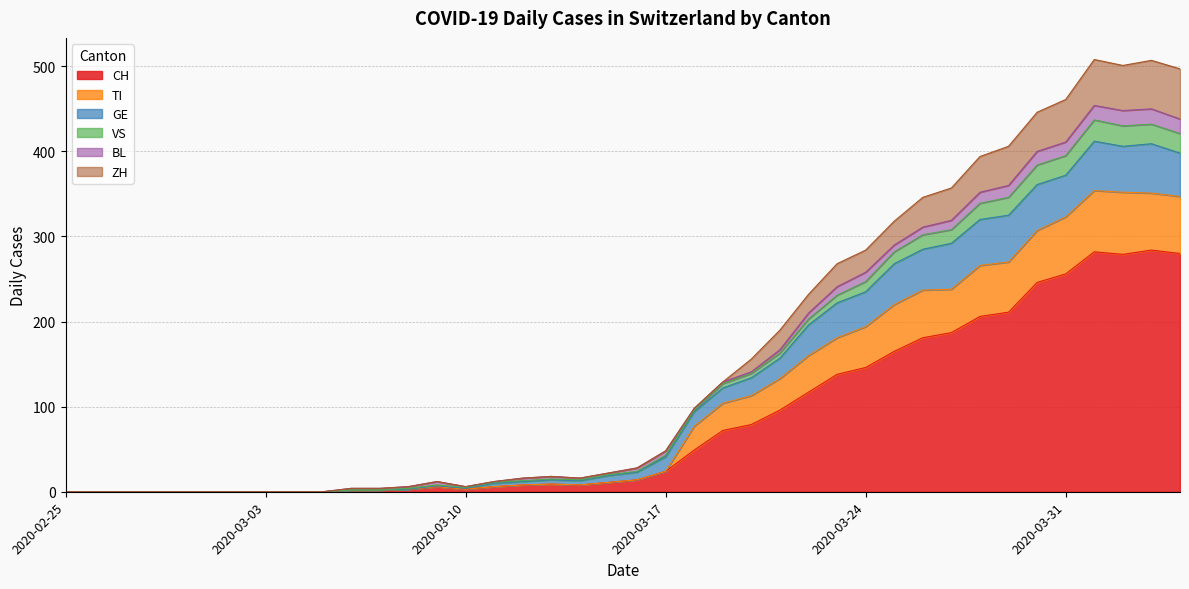

What is the maximum value for CH?

284